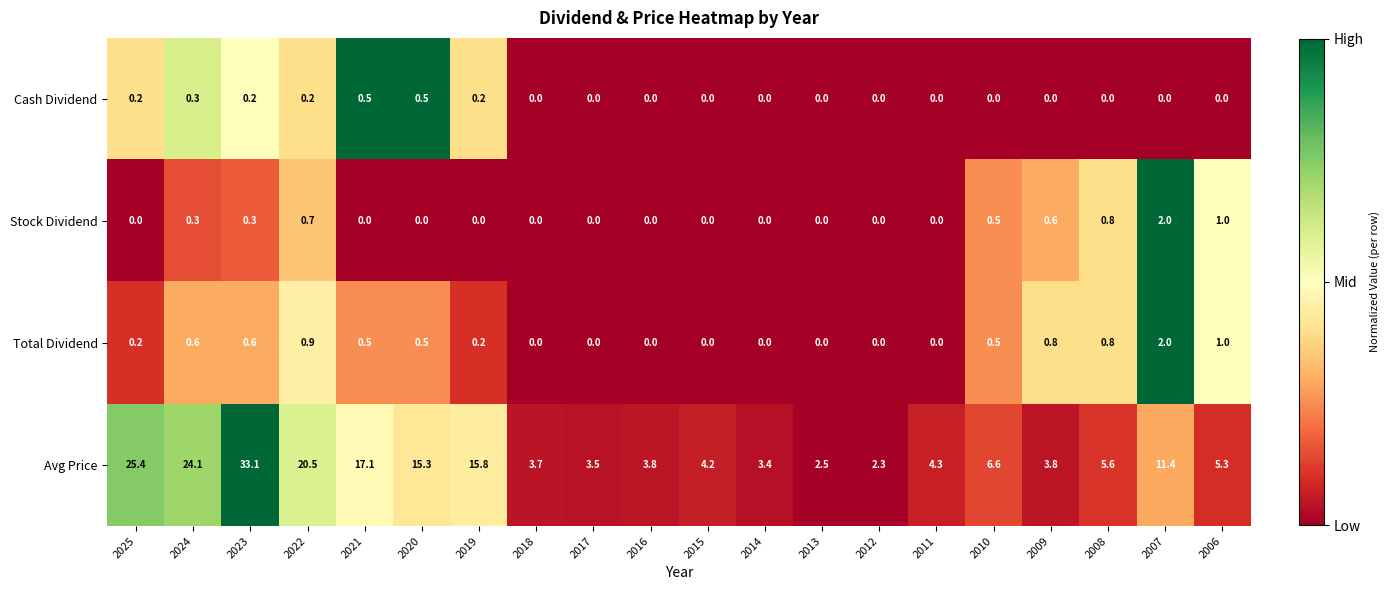

Which series changed the most between 2016 and 2007?

Avg Price